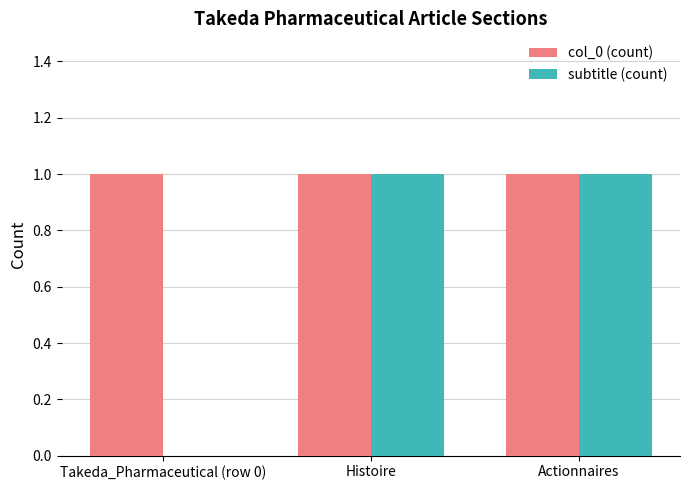

Is the value of subtitle (count) at Takeda_Pharmaceutical (row 0) greater than the value of col_0 (count) at Histoire?

No